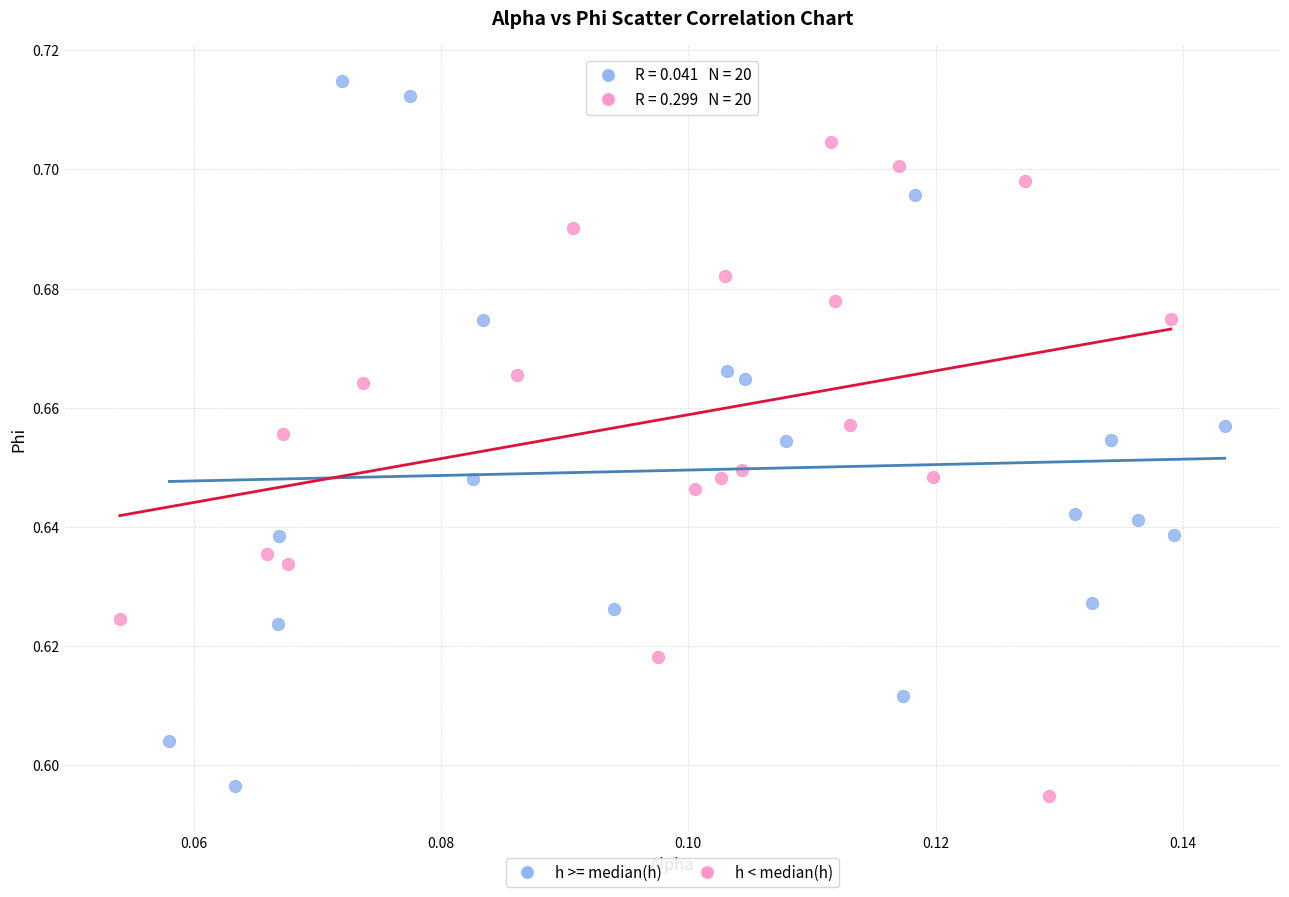

Which series has the widest spread of Y values?

h >= median(h)